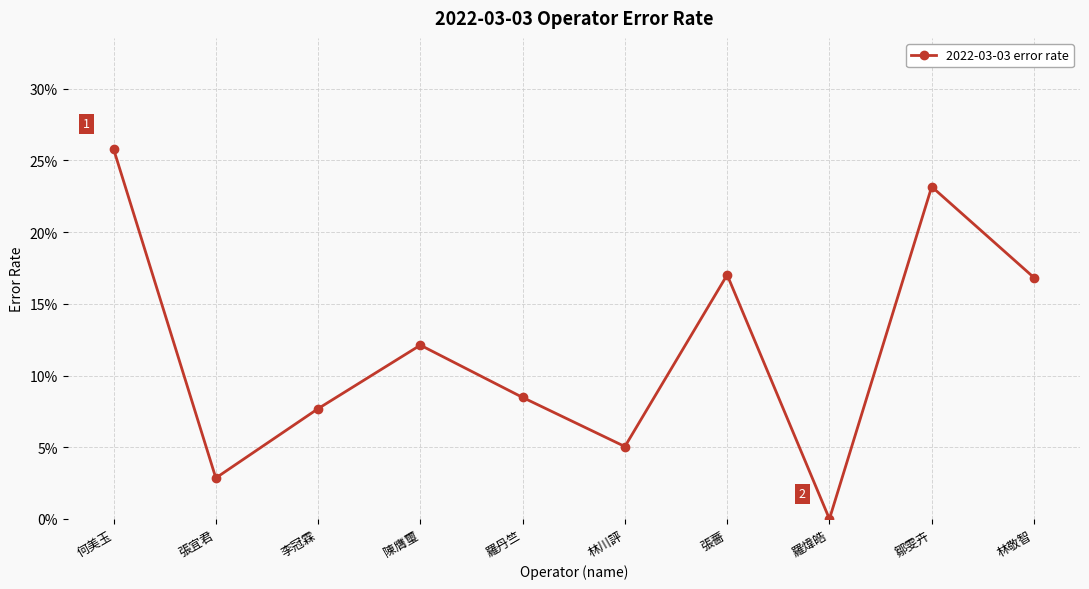

What is the difference between the second highest and second lowest values?

0.2